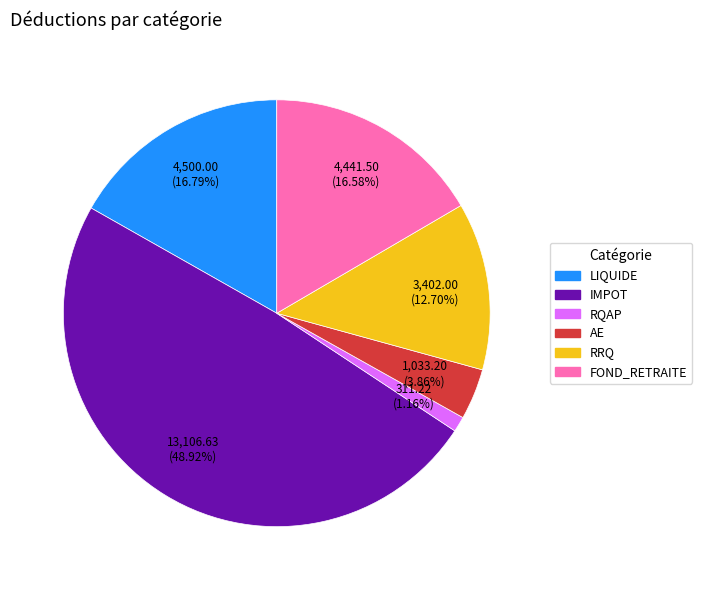

To the nearest percent, what is the average slice percentage?

17%